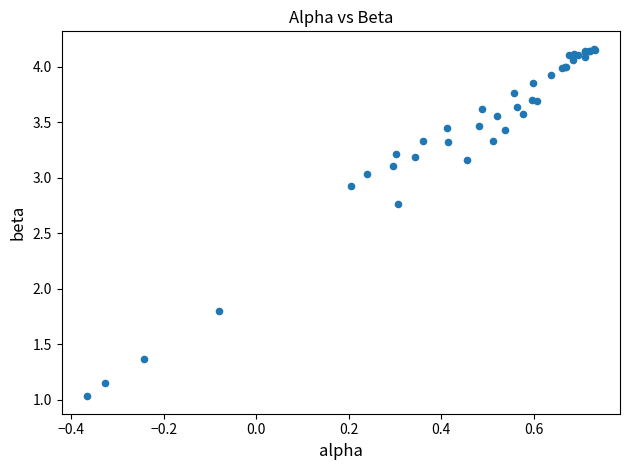

What Y value in the scatter plot is closest to 2?

1.8